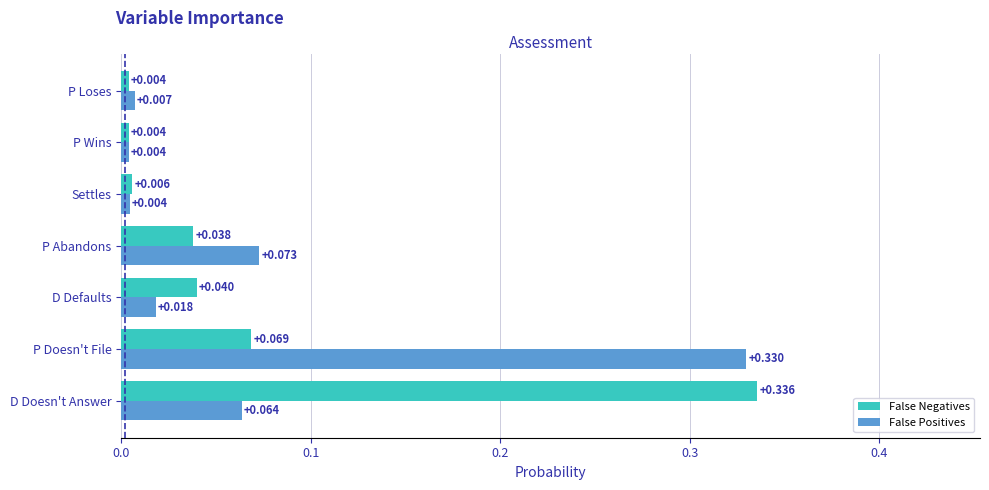

At which label does False Positives reach its peak?

P Doesn't File